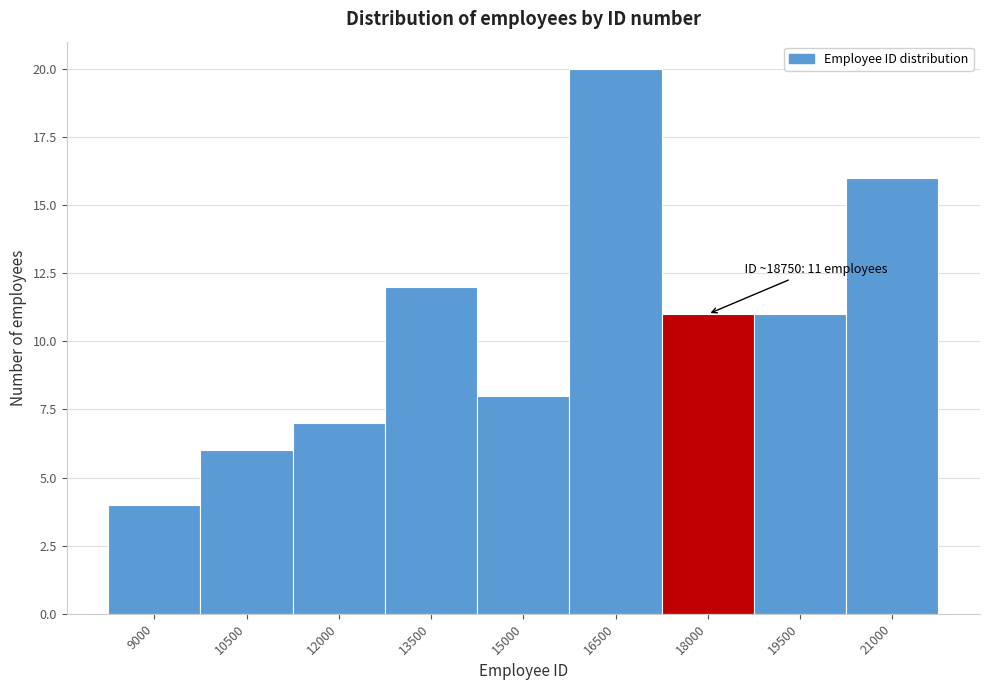

Reading right to left, what are all the values shown in this chart?

21000=16	19500=11	18000=11	16500=20	15000=8	13500=12	12000=7	10500=6	9000=4